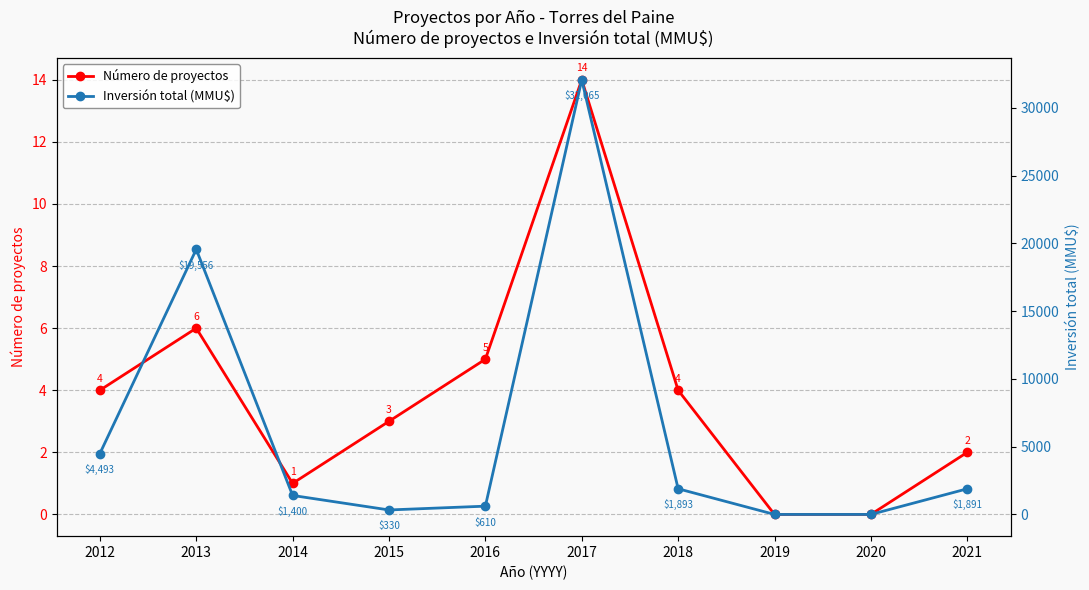

Where is Número de proyectos nearest to the value 7?

2013